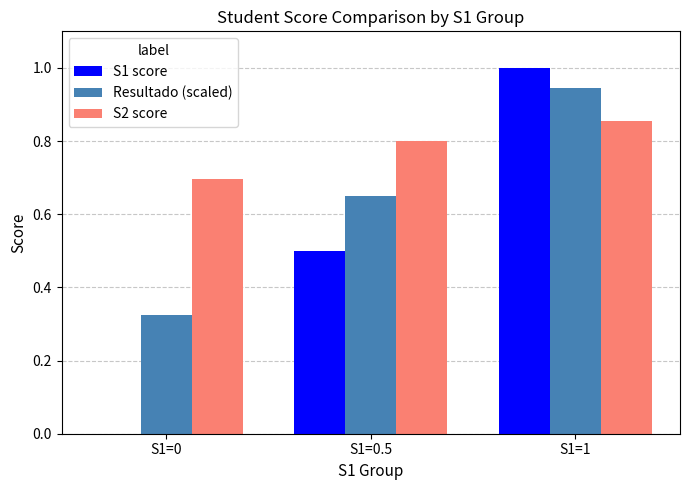

How many data points in S1 score are above 0?

2